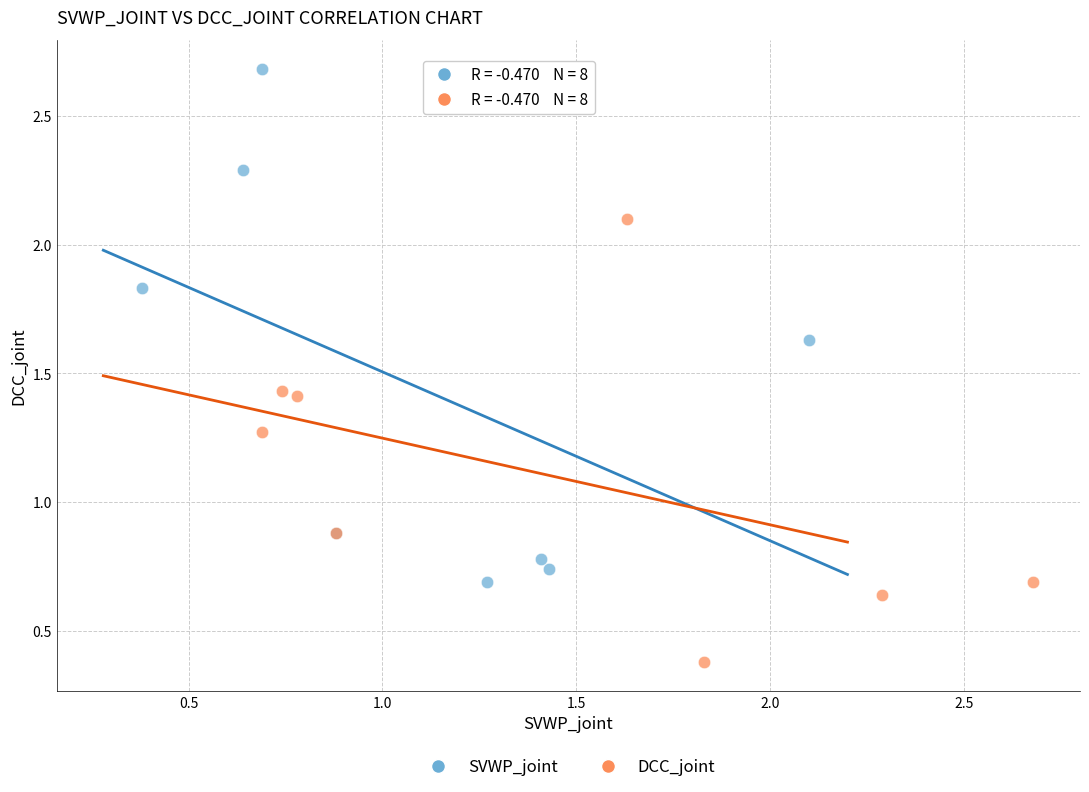

Which series reaches the minimum Y coordinate?

DCC_joint